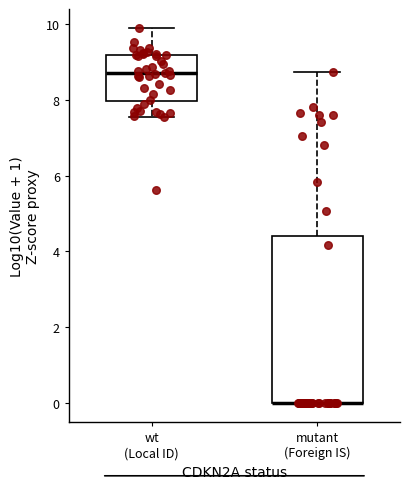

Comparing the boxes themselves (not the whiskers), which one is the tallest?

mutant (Foreign IS)